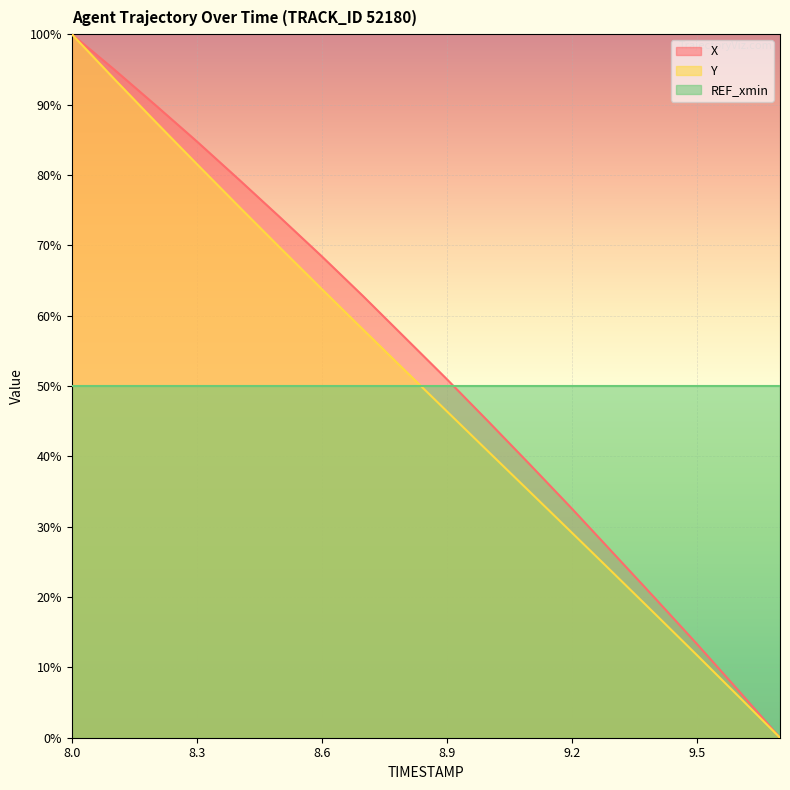

How many categories are shown in the chart?

18